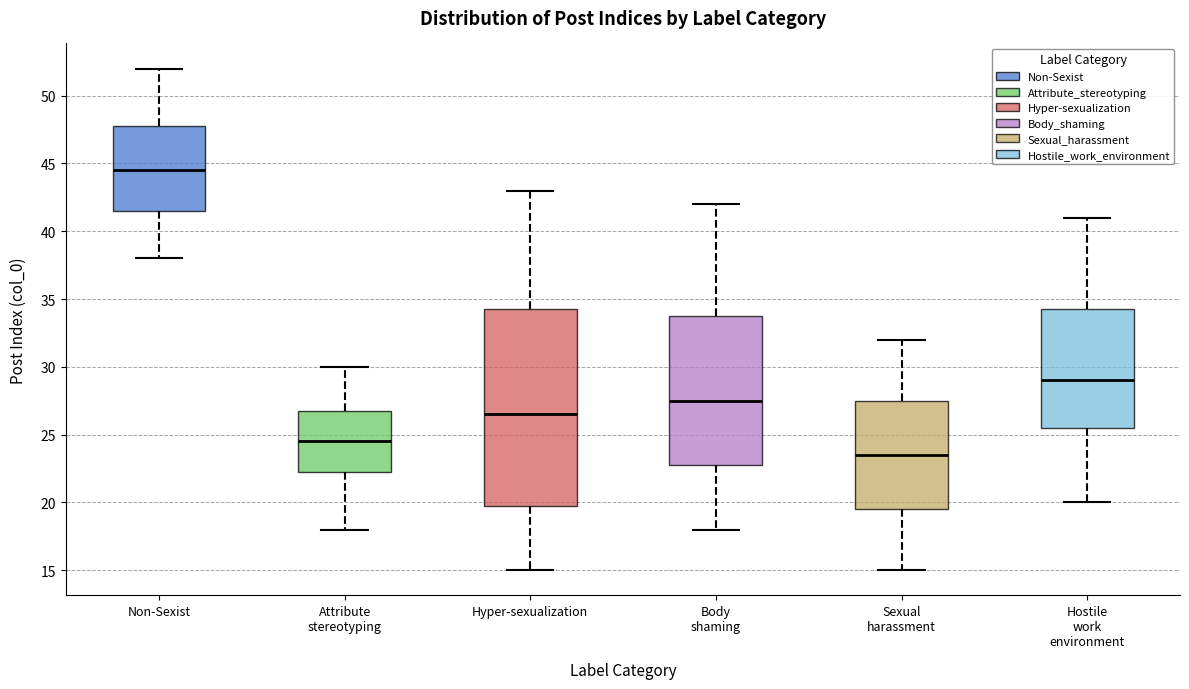

Where does the lower whisker of the box for Hyper-sexualization end on the y-axis? The values are not printed on the chart, so give them approximately, as read against the axis.

15.0